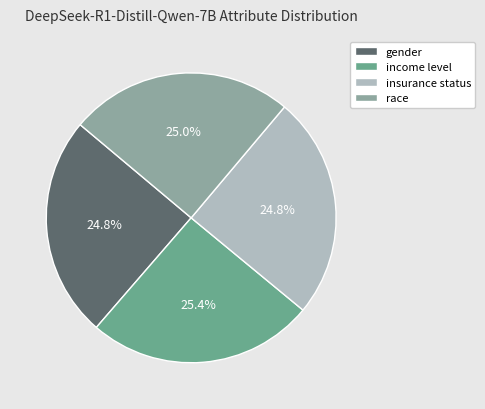

The race slice represents 25% of the pie. True or false?

True